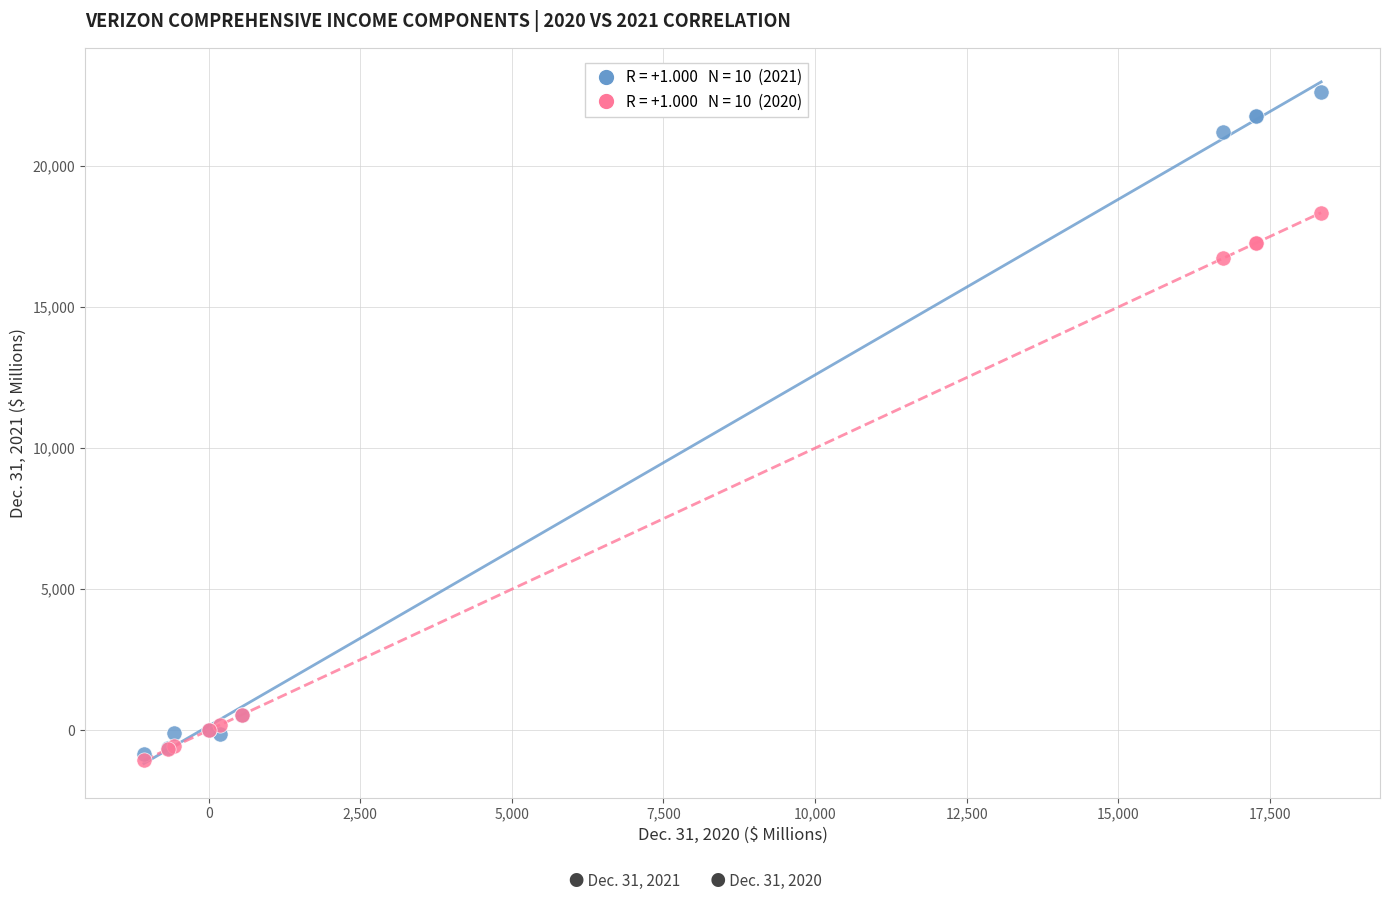

Across all series, what Y value is closest to 10774?

16732